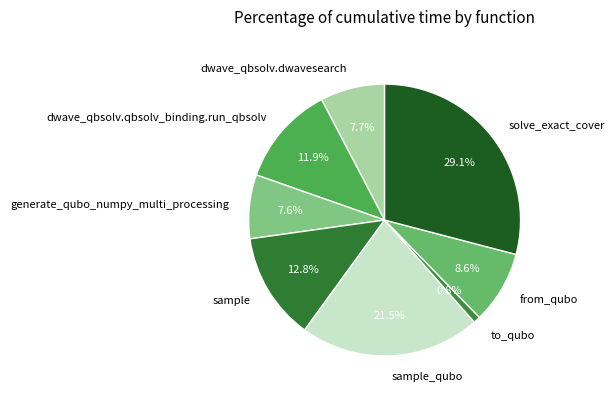

Which slice is the largest?

solve_exact_cover